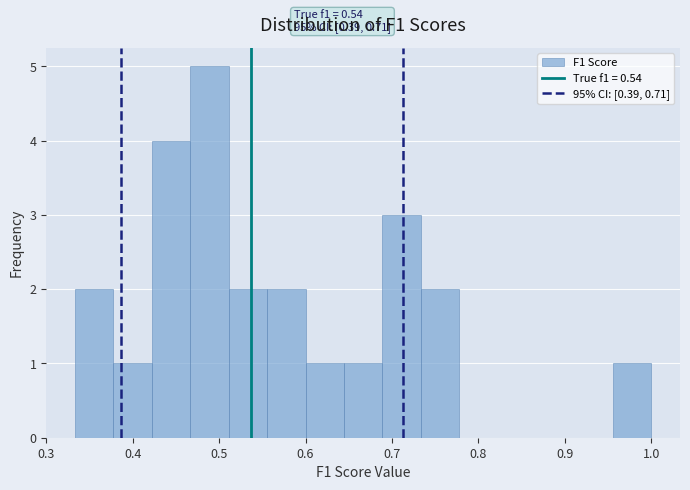

Over which range of the x-axis is the bar tallest?

0.47 to 0.51